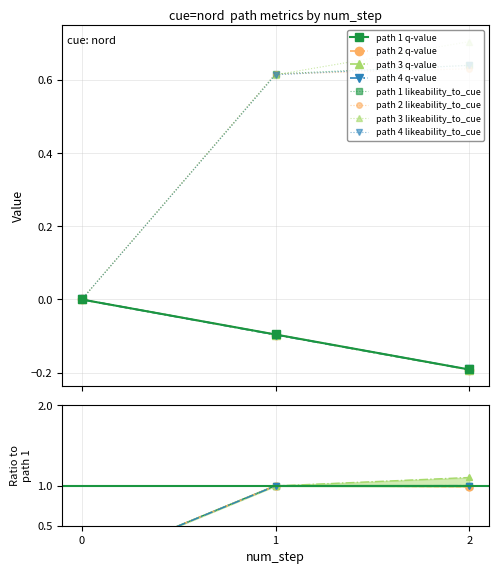

How many data points in path 3 likeability_to_cue are above 0?

2